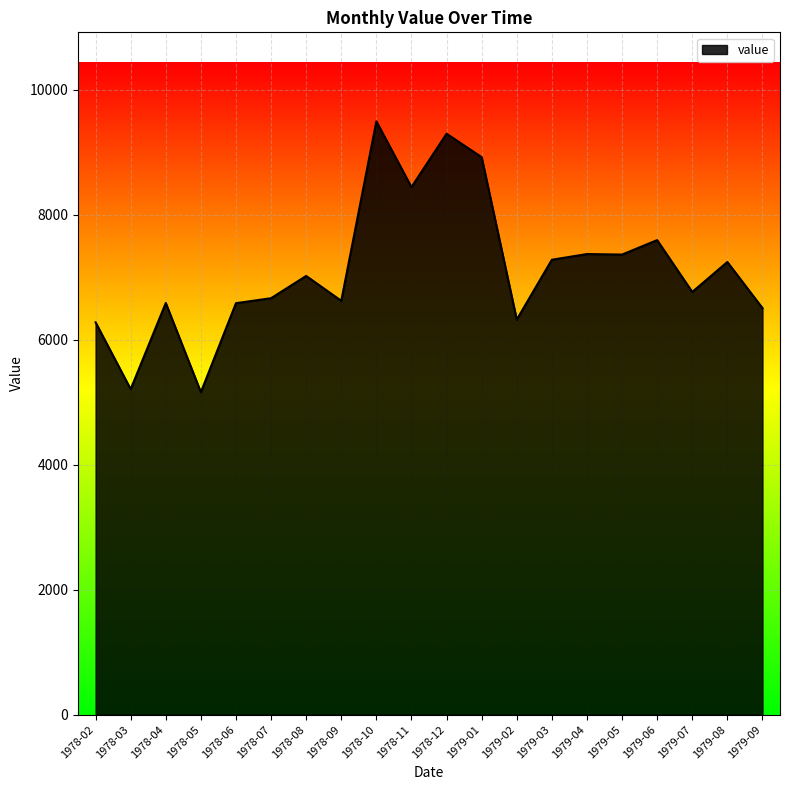

True or false: the data shows 5620 at 1978-10.

False